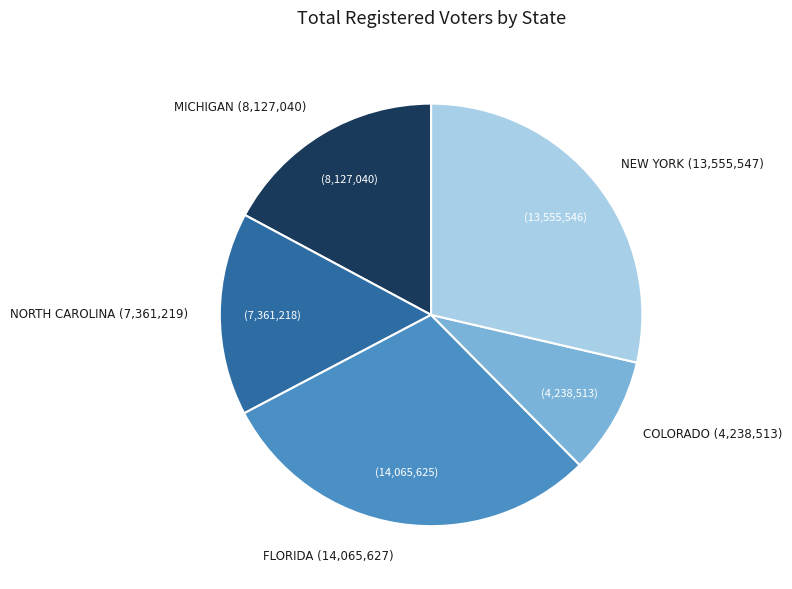

Is there any slice that represents more than half of the pie?

No